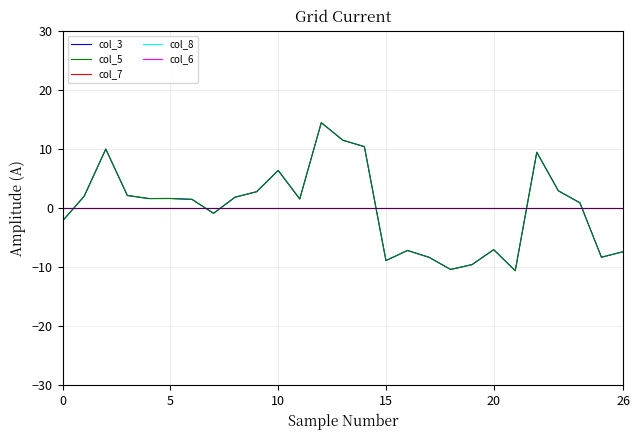

Is this an area chart (filled region under the line)?

No